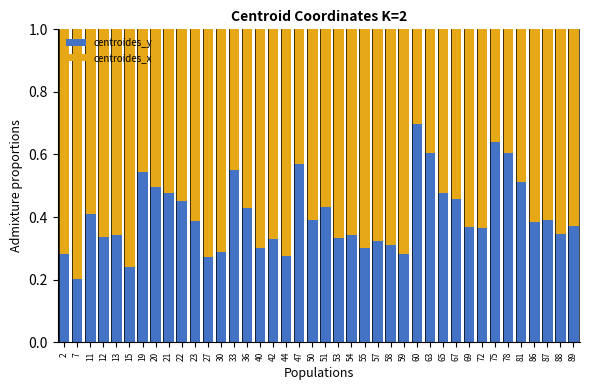

What is the sum of all centroides_y values?

16.1